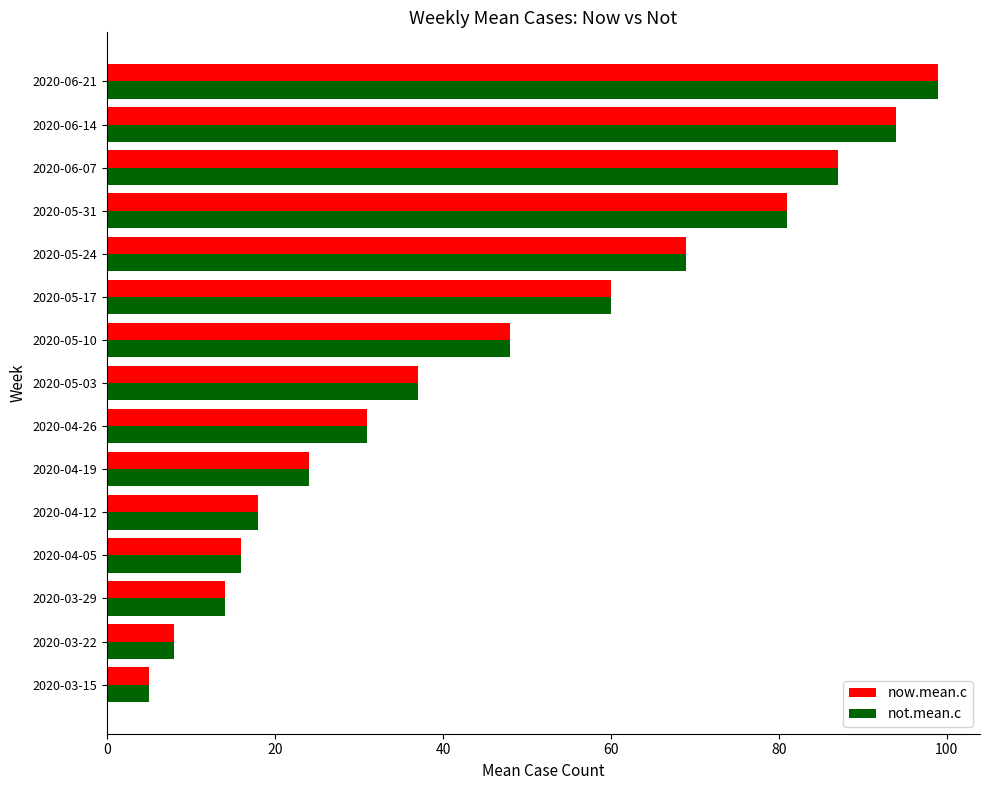

At which category is the sum across all series the highest?

2020-06-21